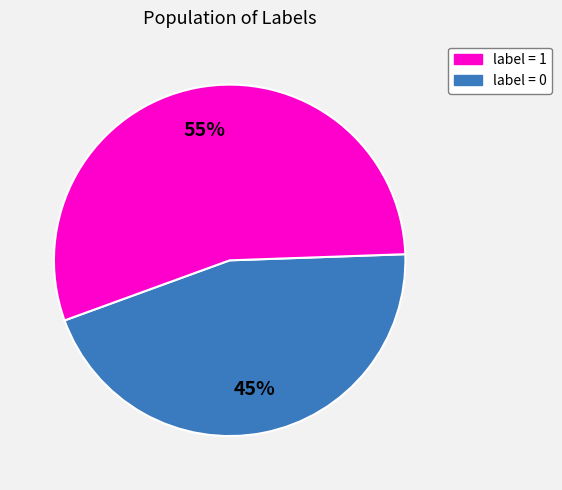

Is there any slice that represents more than half of the pie?

Yes